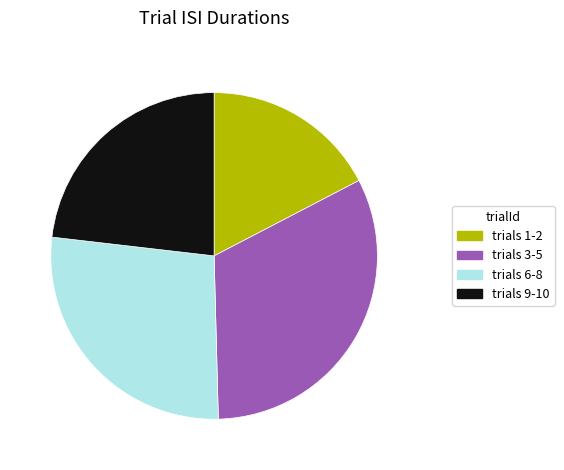

Does any single category account for the majority?

No